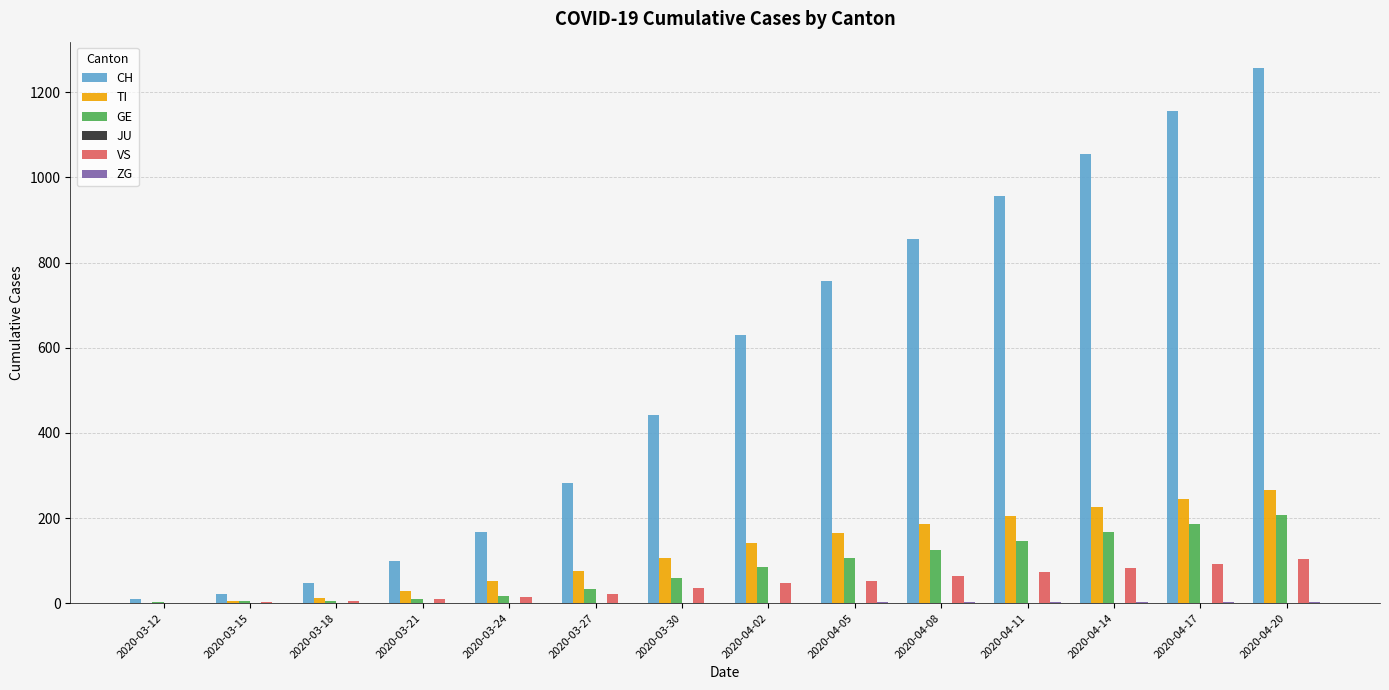

At which category does the chart reach its peak across all series?

2020-04-20